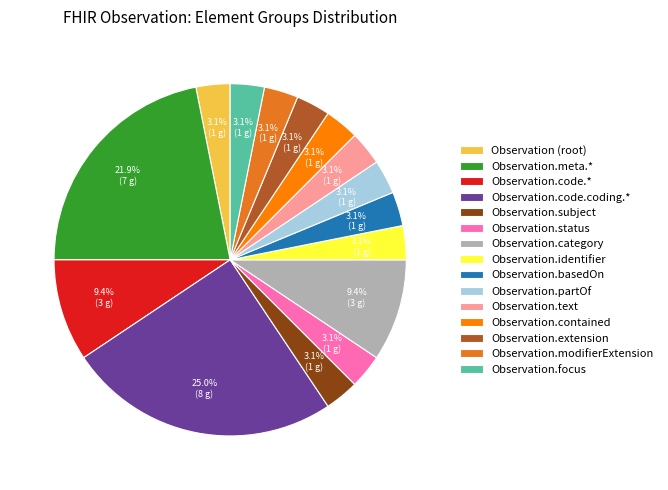

Is there a majority slice in this chart?

No